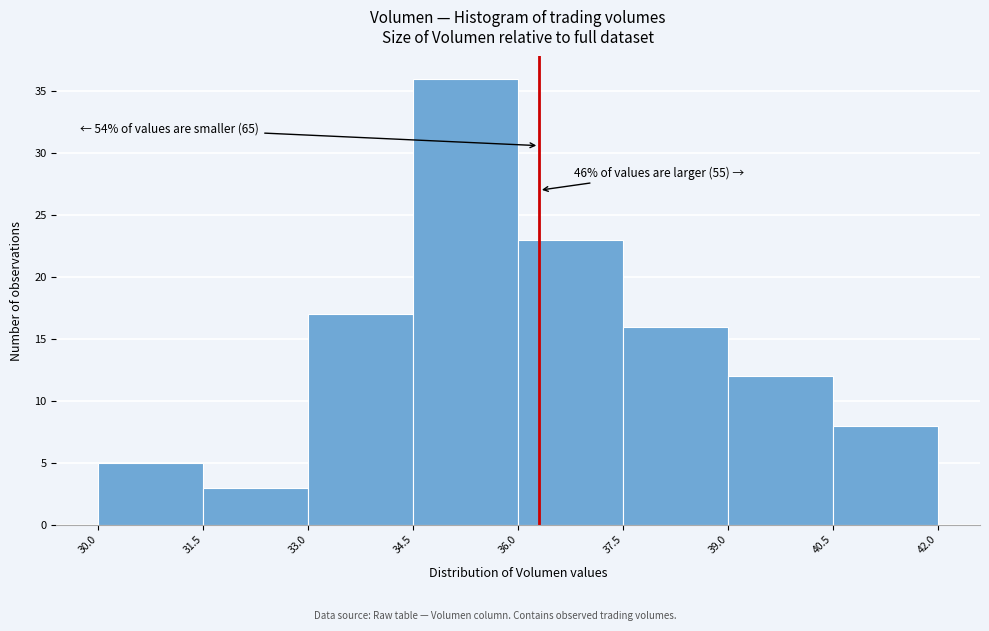

Over which range of the x-axis is the bar tallest?

34.5 to 36.0